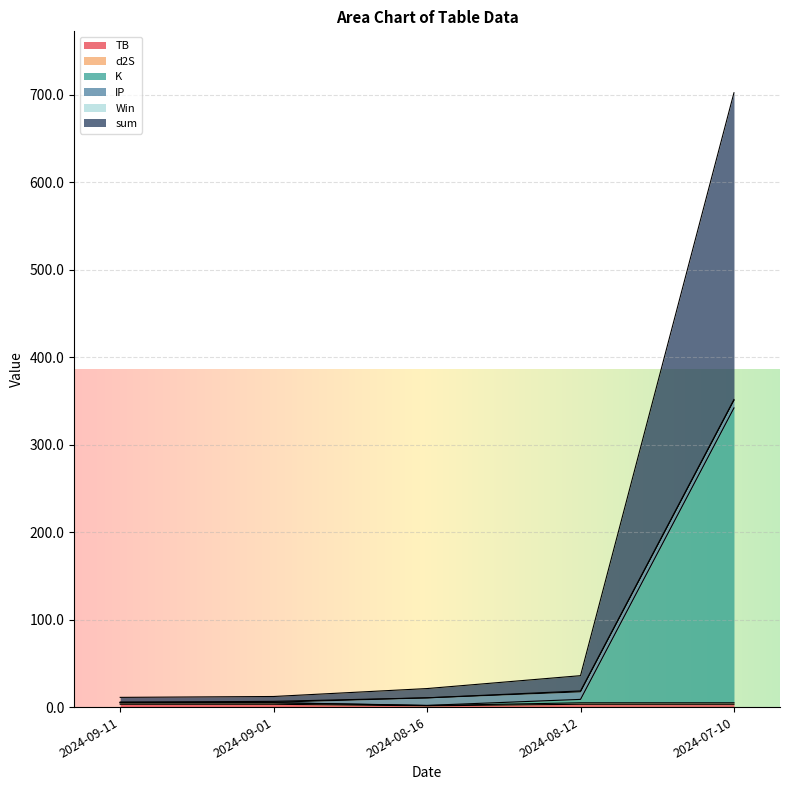

What is the total value across all series at 2024-07-10?

700.8